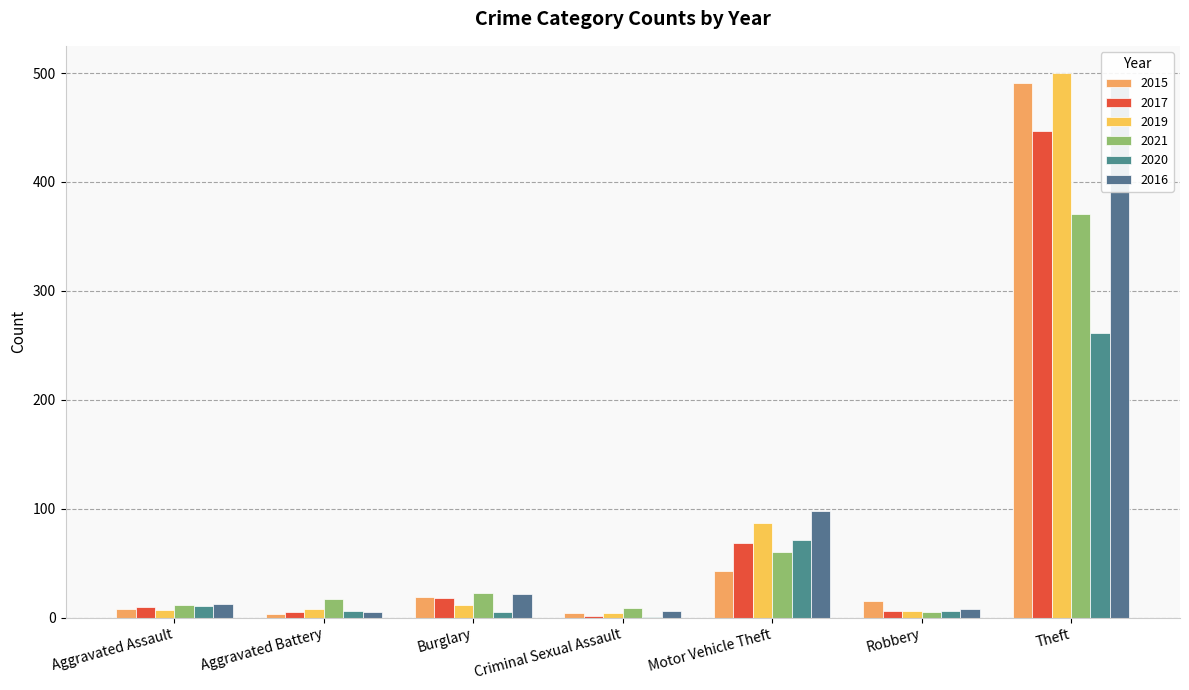

What is the difference between the highest and lowest values at Aggravated Assault?

6